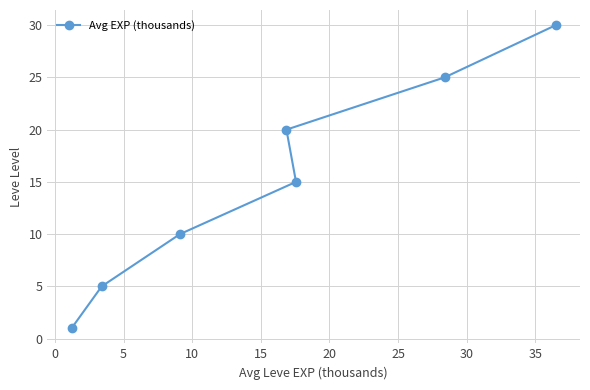

True or false: there are more than 0 points higher than both neighbors.

False